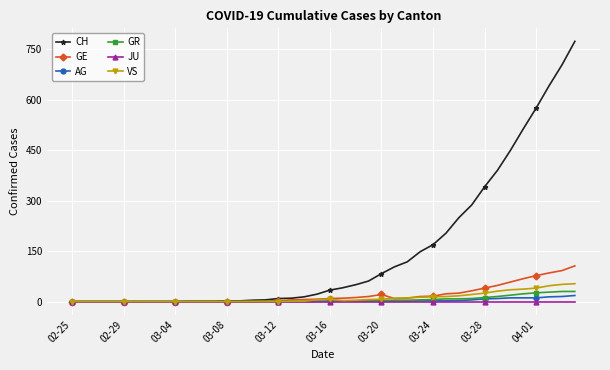

What is the difference between the maximum and minimum values in the AG series?

18